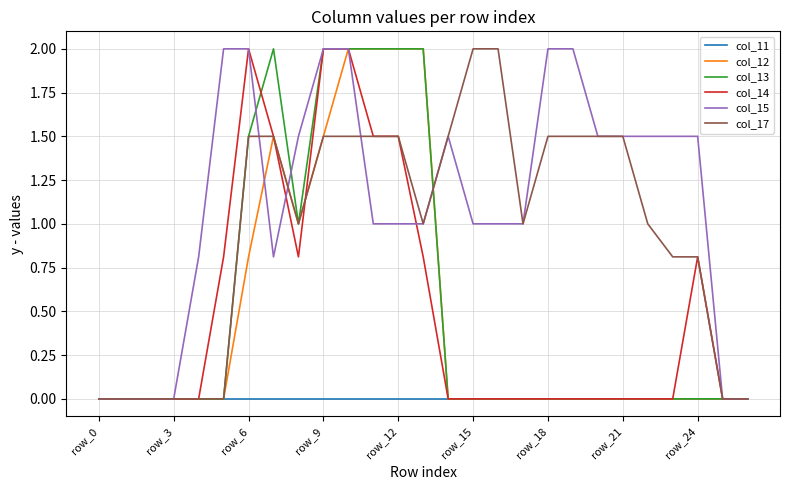

True or false: col_14 and col_13 intersect in this chart.

True